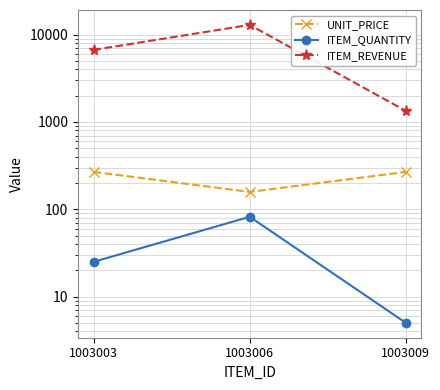

Does the chart have visible grid lines?

Yes